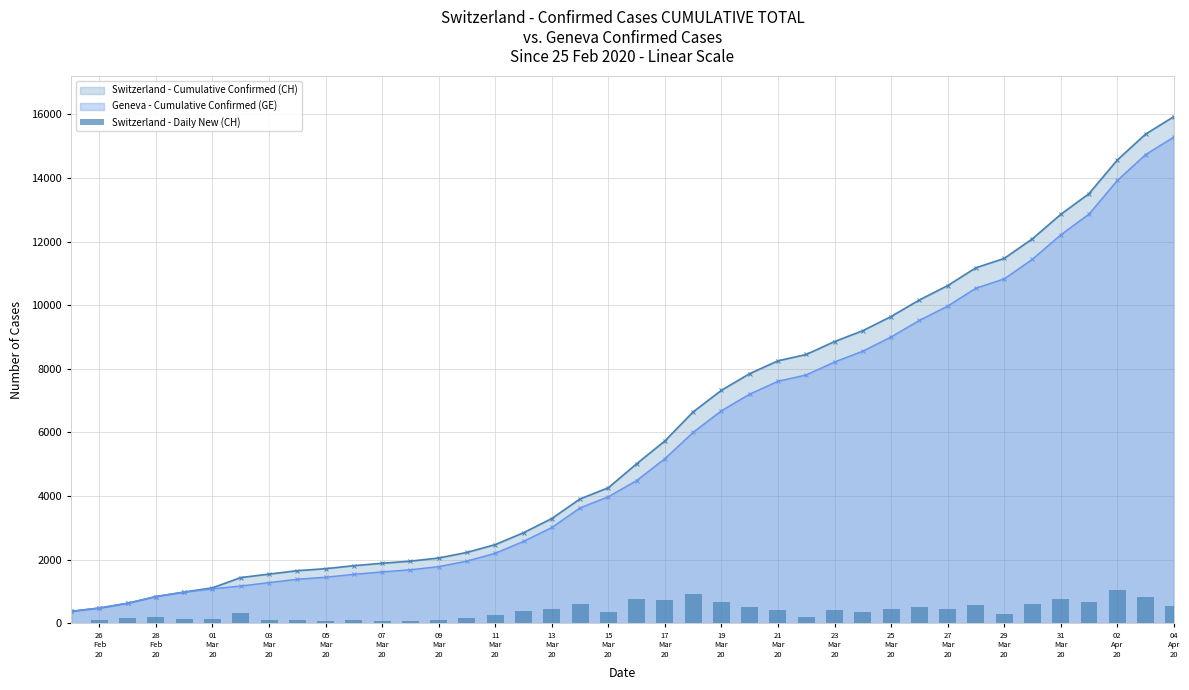

What is the minimum value for Switzerland - Cumulative Confirmed (CH)?

375